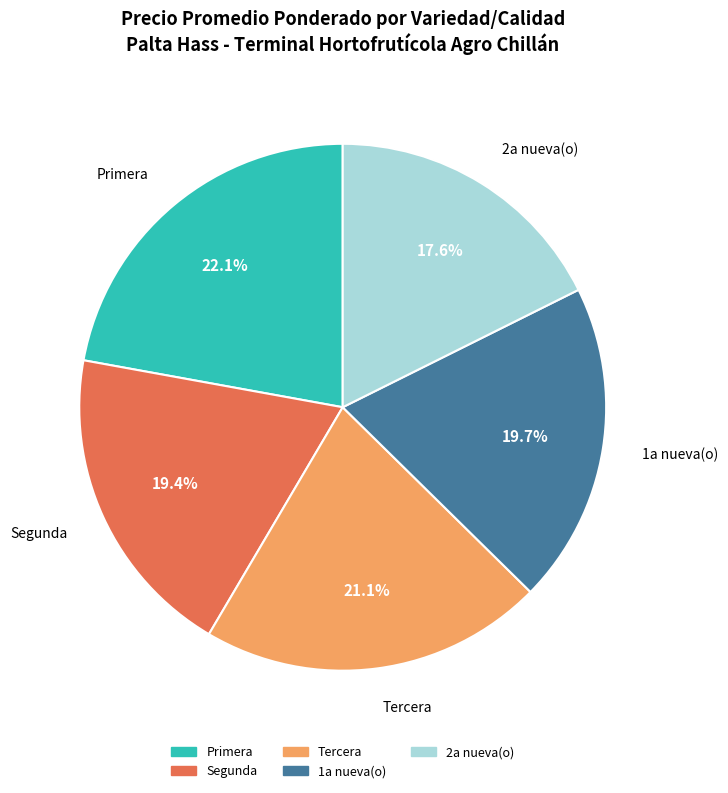

Is there a majority slice in this chart?

No